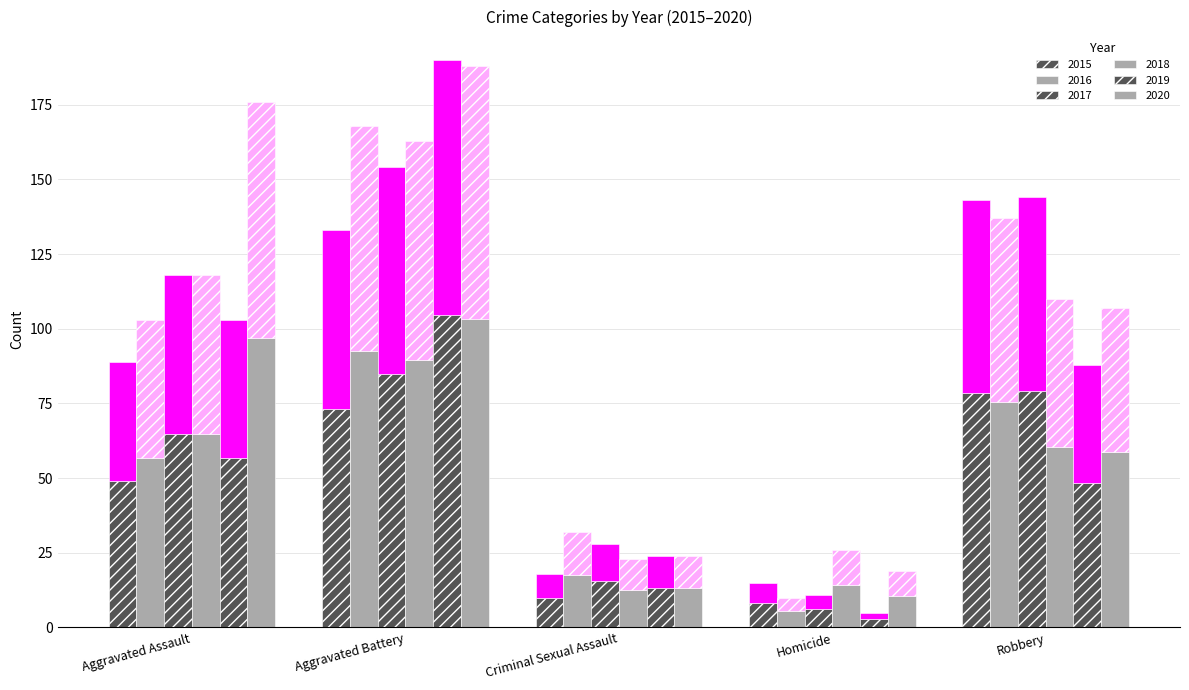

What is the value of the 2017 bar at the 3rd from the left?

12.6